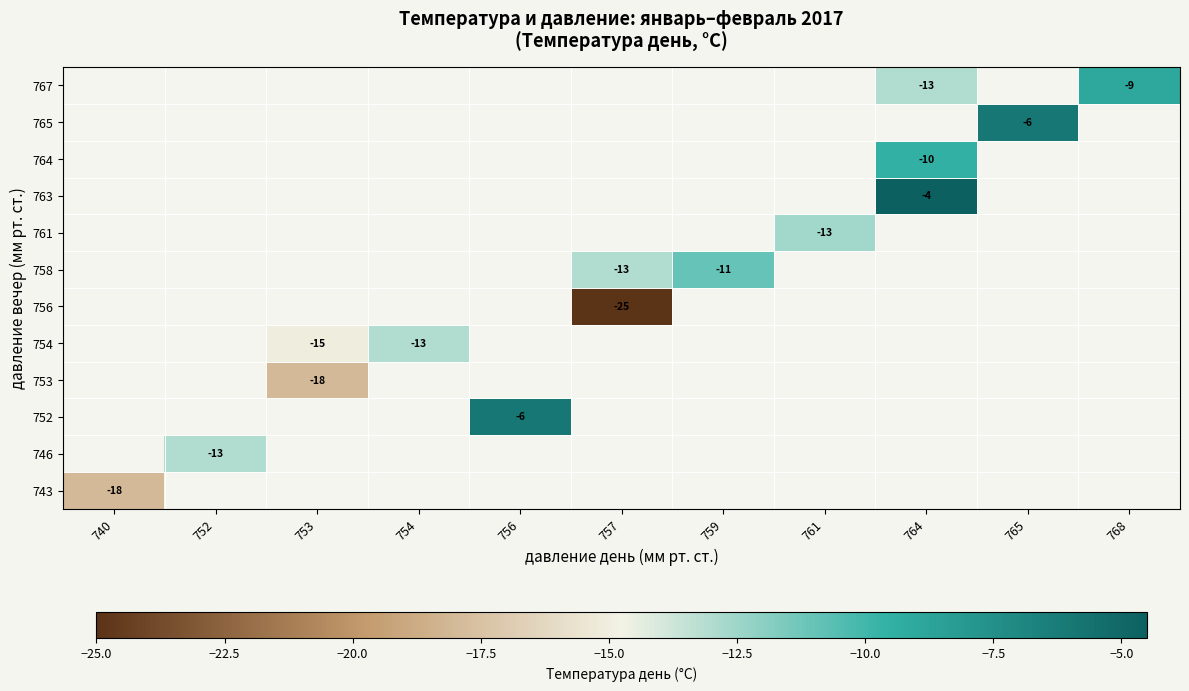

At which category does the chart reach its minimum across all series?

757